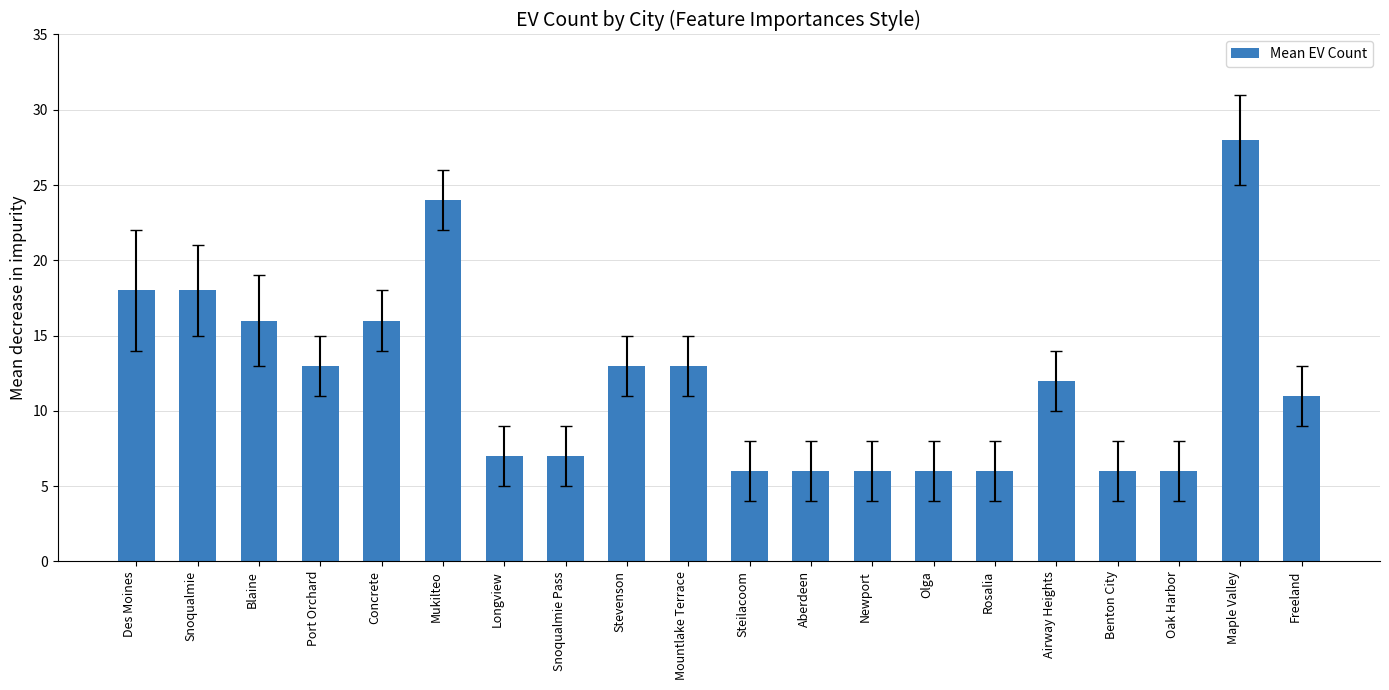

What position from the left is Steilacoom?

11